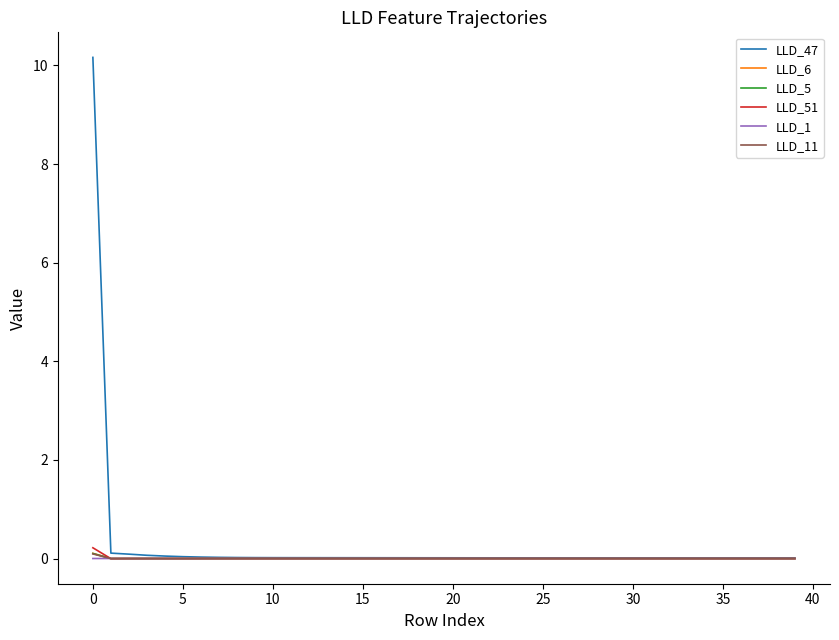

Which series has the widest spread of values?

LLD_47